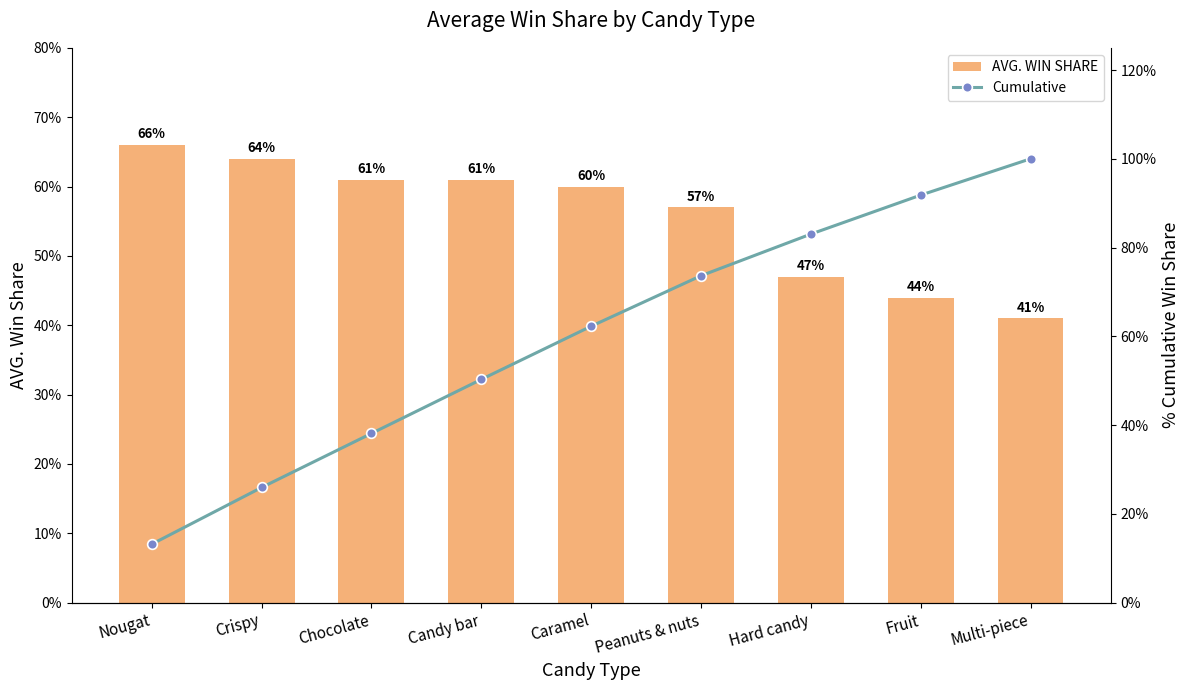

Reading left to right, what are all the values shown in this chart?

AVG. WIN SHARE: 0.7	0.6	0.6	0.6	0.6	0.6	0.5	0.4	0.4
Cumulative: 0.1	0.3	0.4	0.5	0.6	0.7	0.8	0.9	1.0